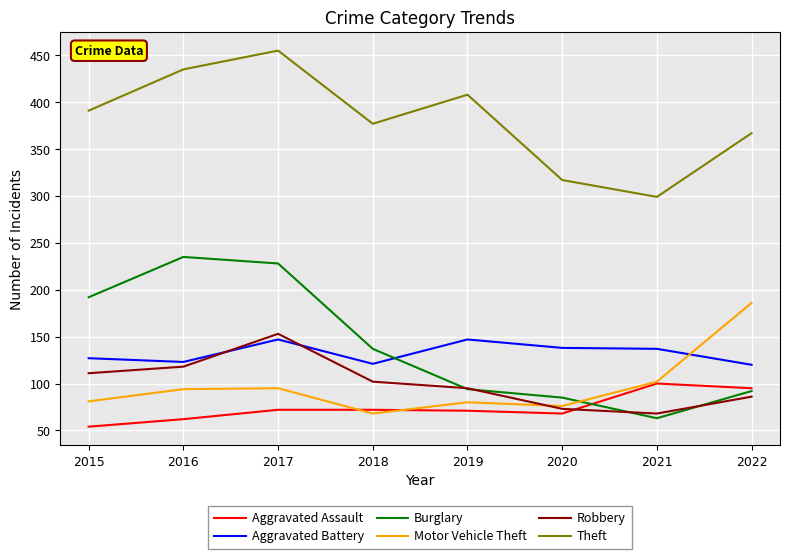

Is this an area chart (filled region under the line)?

No